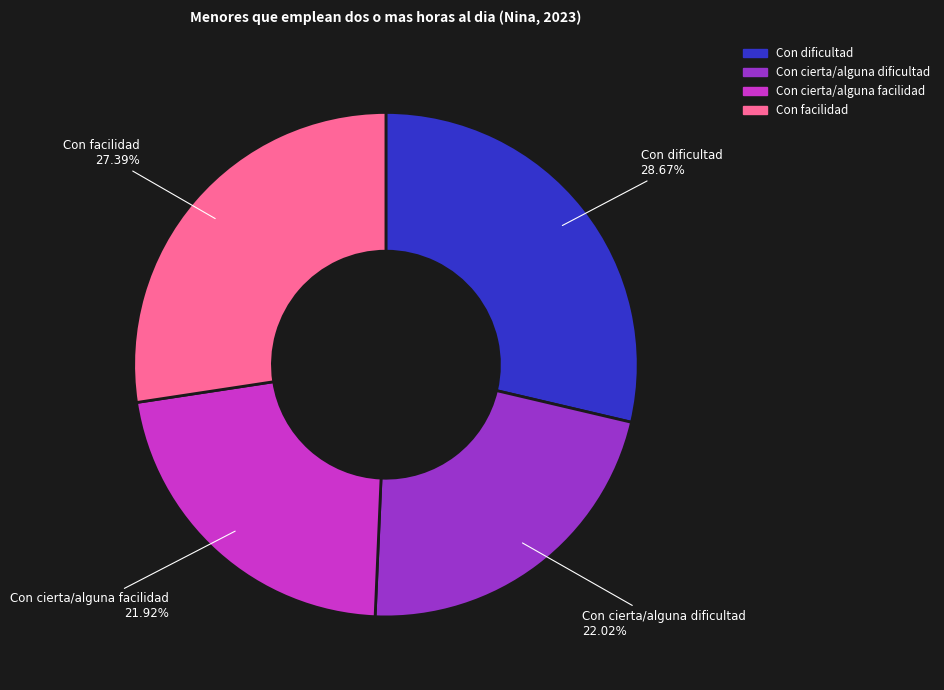

Count the number of slices in the pie.

4